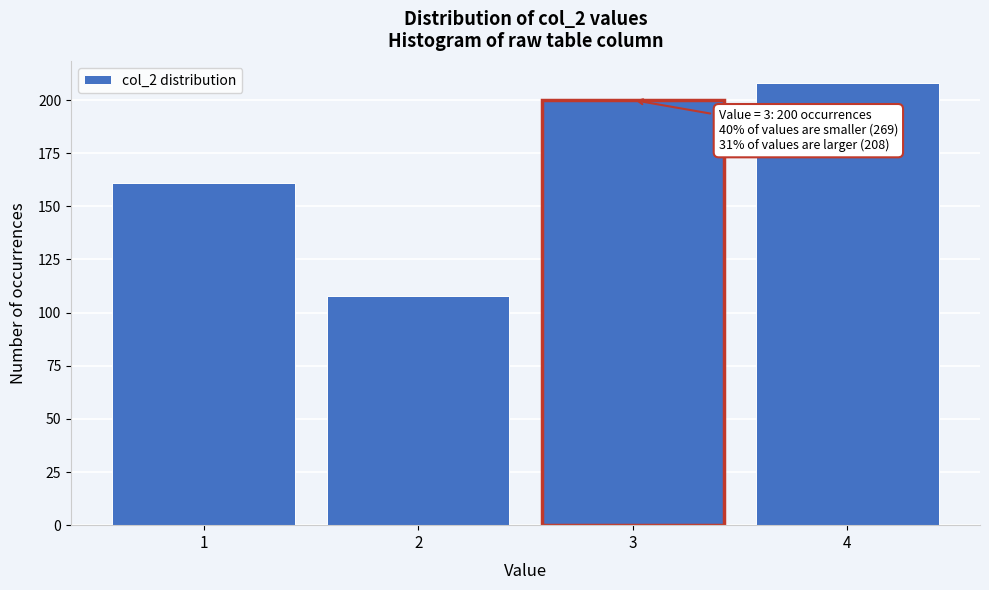

Reading left to right, what are all the values shown in this chart?

1=161	2=108	3=200	4=208